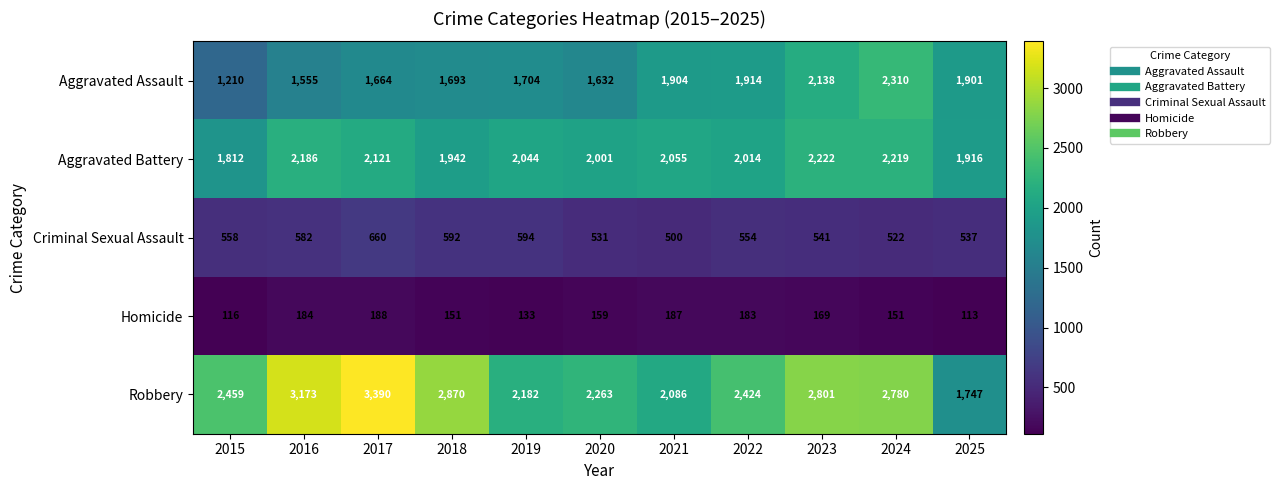

What is the average value of the Homicide series?

158